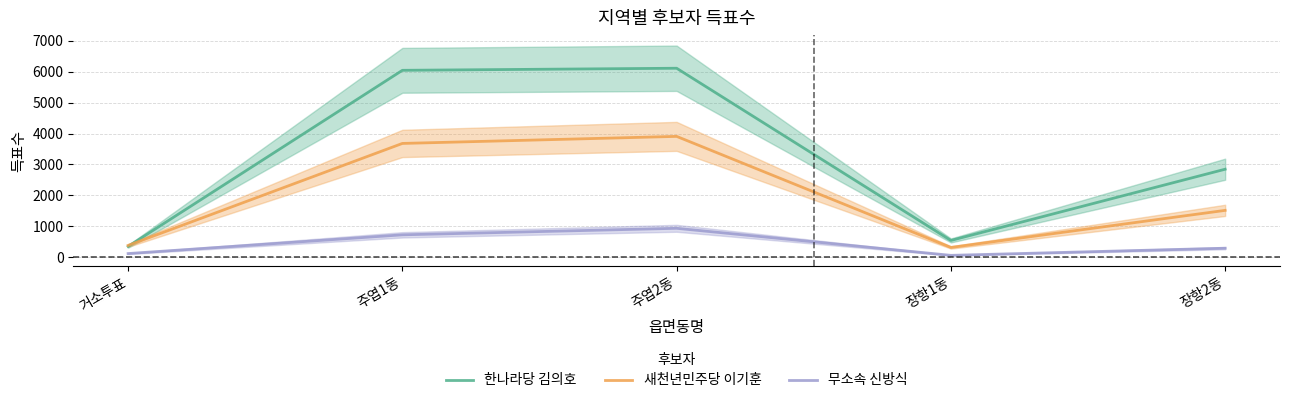

What is the difference between the 새천년민주당 이기훈 values at 주엽2동 and 주엽1동?

228